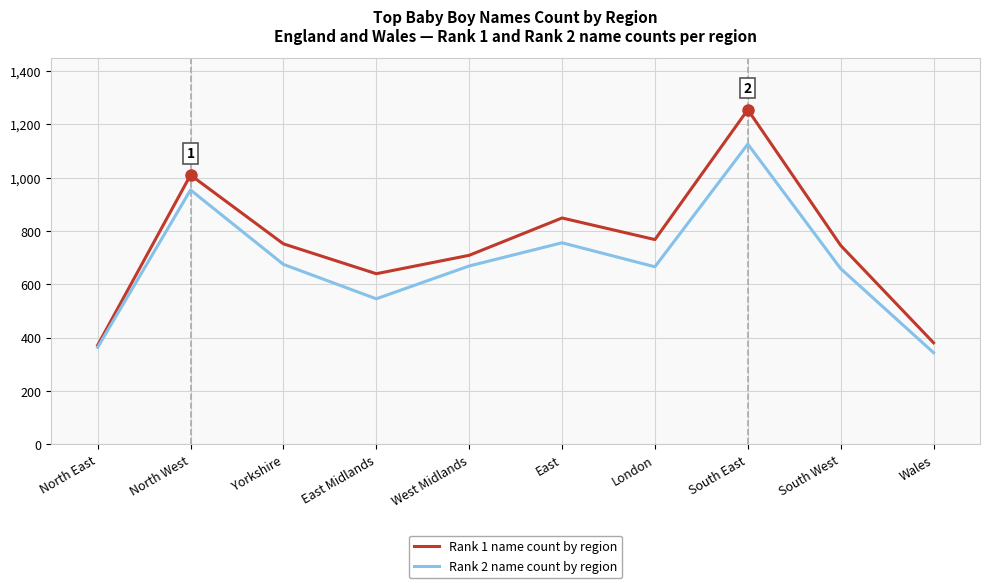

The value of Rank 1 name count by region at South East is 688. True or false?

False